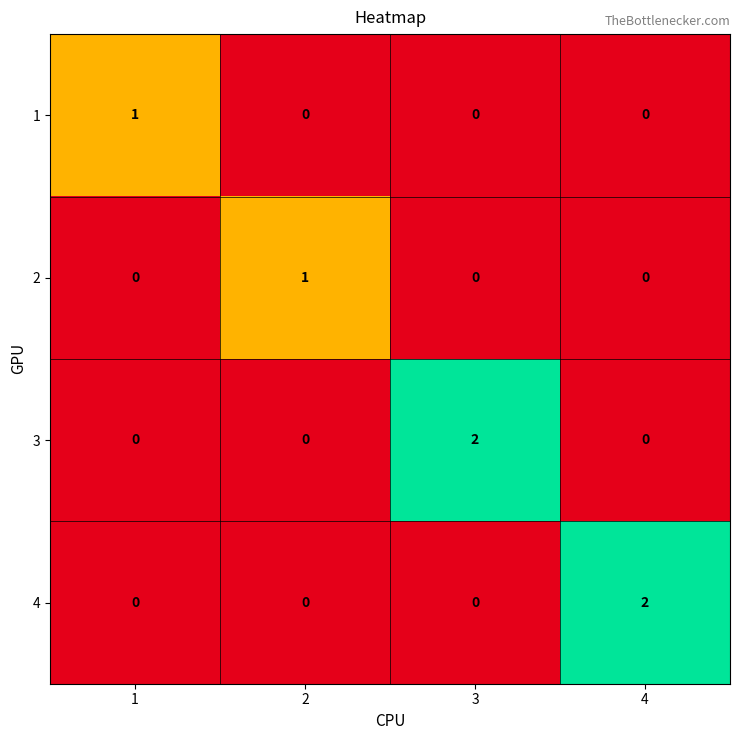

True or false: 3 has a value of 1 at 2.

False